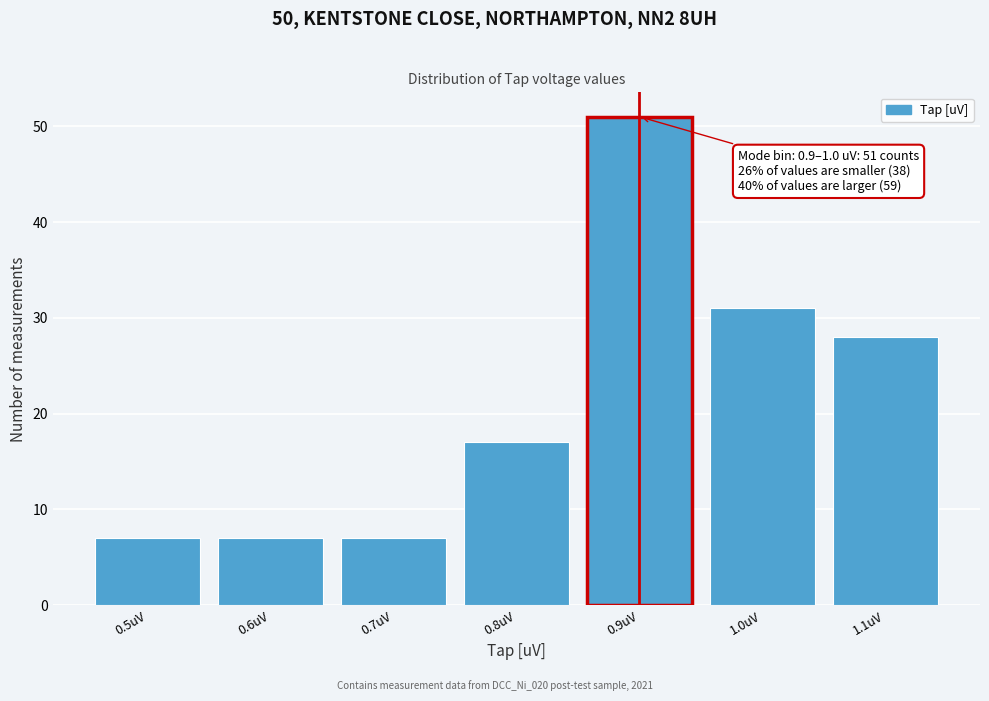

Over which range of the x-axis is the bar tallest?

0.85 to 0.95